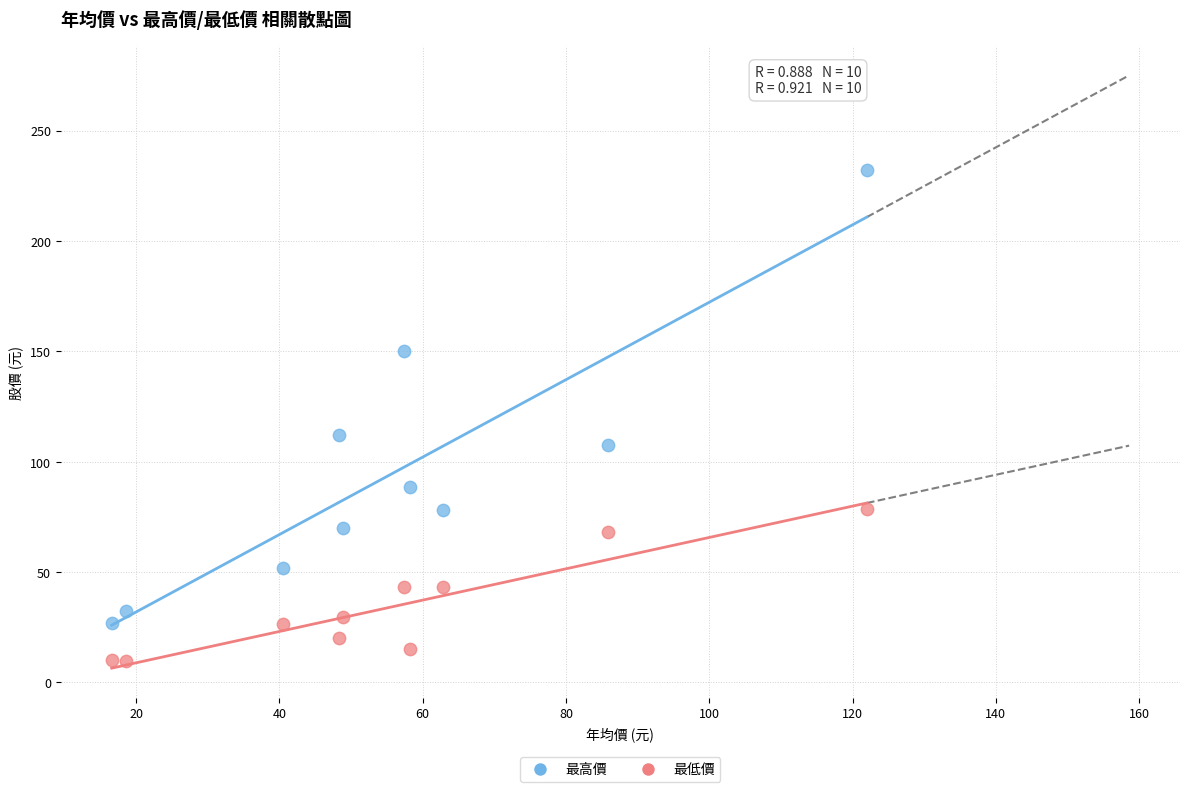

Which series reaches the maximum Y coordinate?

最高價